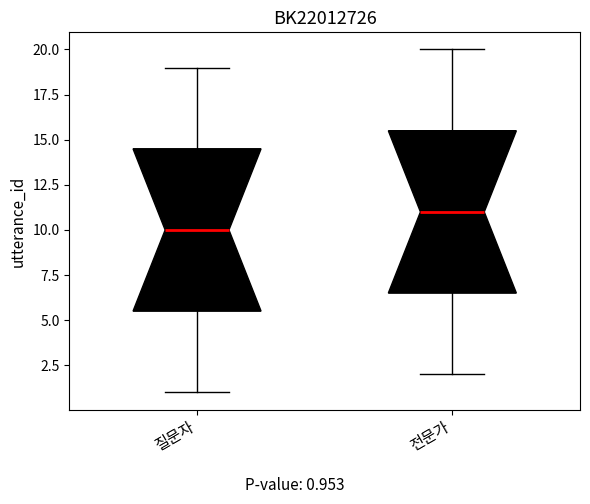

Which box's median line is the highest?

전문가